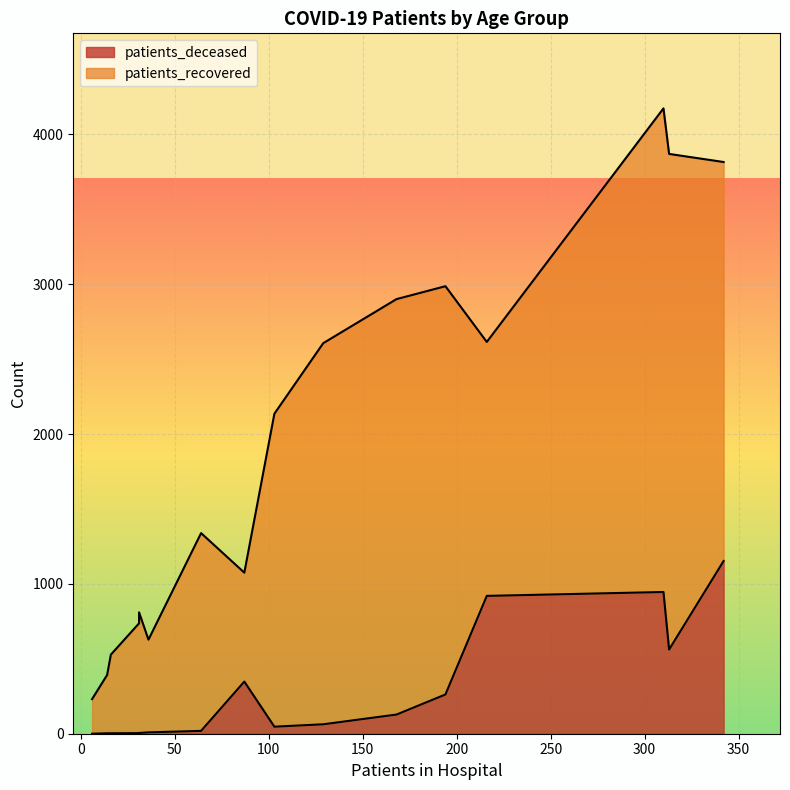

True or false: patients_recovered and patients_deceased cross at least once.

False